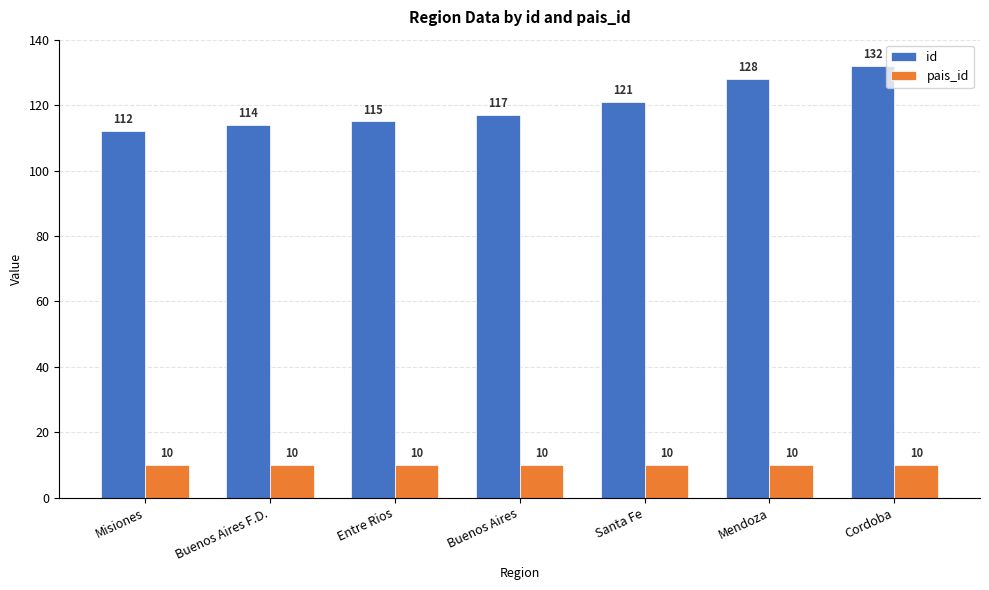

Reading right to left, transcribe all the data shown in this chart.

id: Cordoba=132	Mendoza=128	Santa Fe=121	Buenos Aires=117	Entre Rios=115	Buenos Aires F.D.=114	Misiones=112
pais_id: Cordoba=10	Mendoza=10	Santa Fe=10	Buenos Aires=10	Entre Rios=10	Buenos Aires F.D.=10	Misiones=10